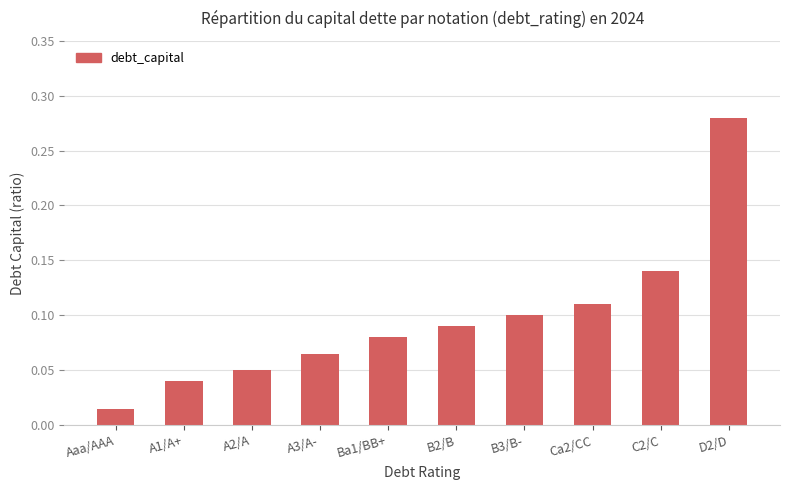

Which category has the lowest value across all series?

Aaa/AAA